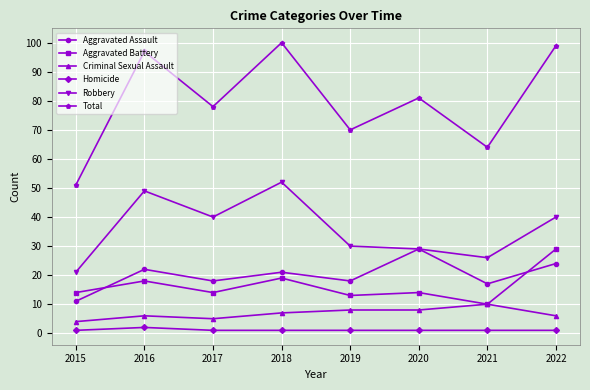

Which series has the widest spread of values?

Total